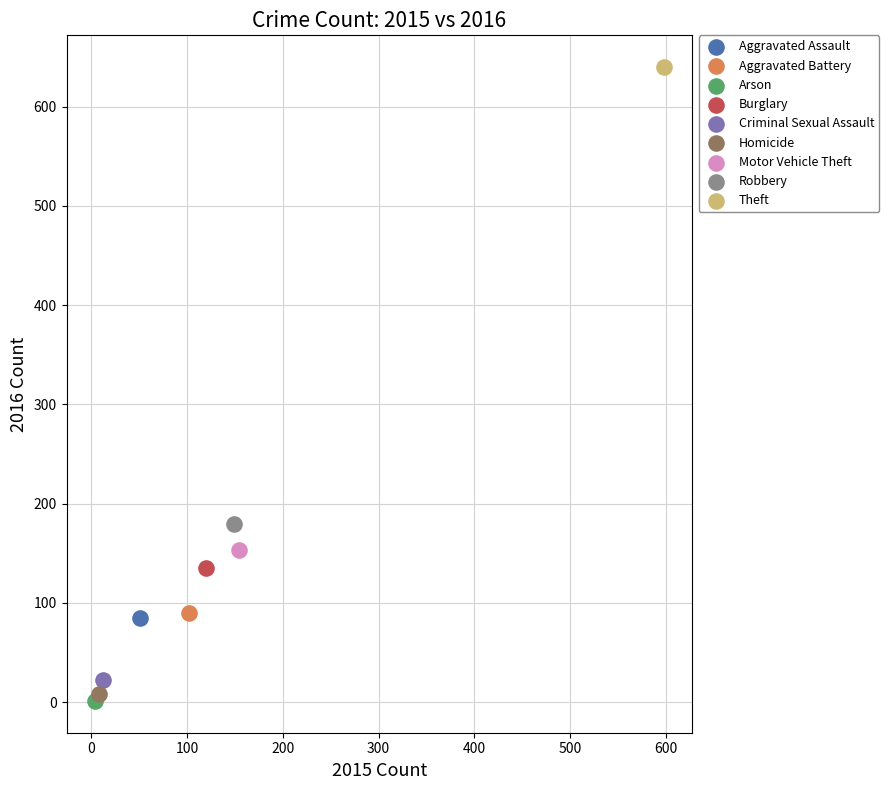

Which series reaches the minimum Y coordinate?

Arson